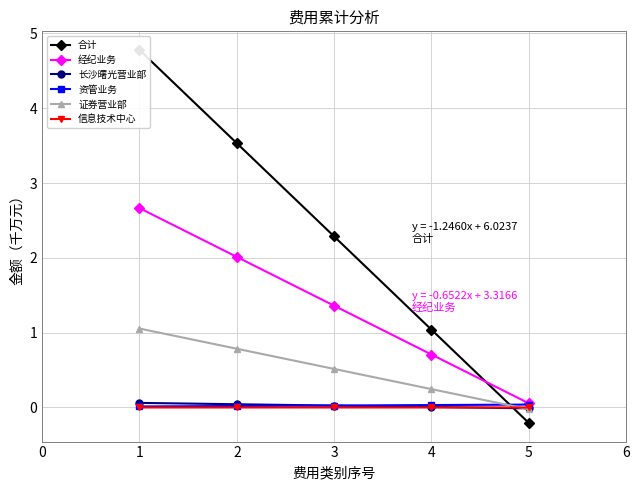

Does the chart have visible grid lines?

Yes